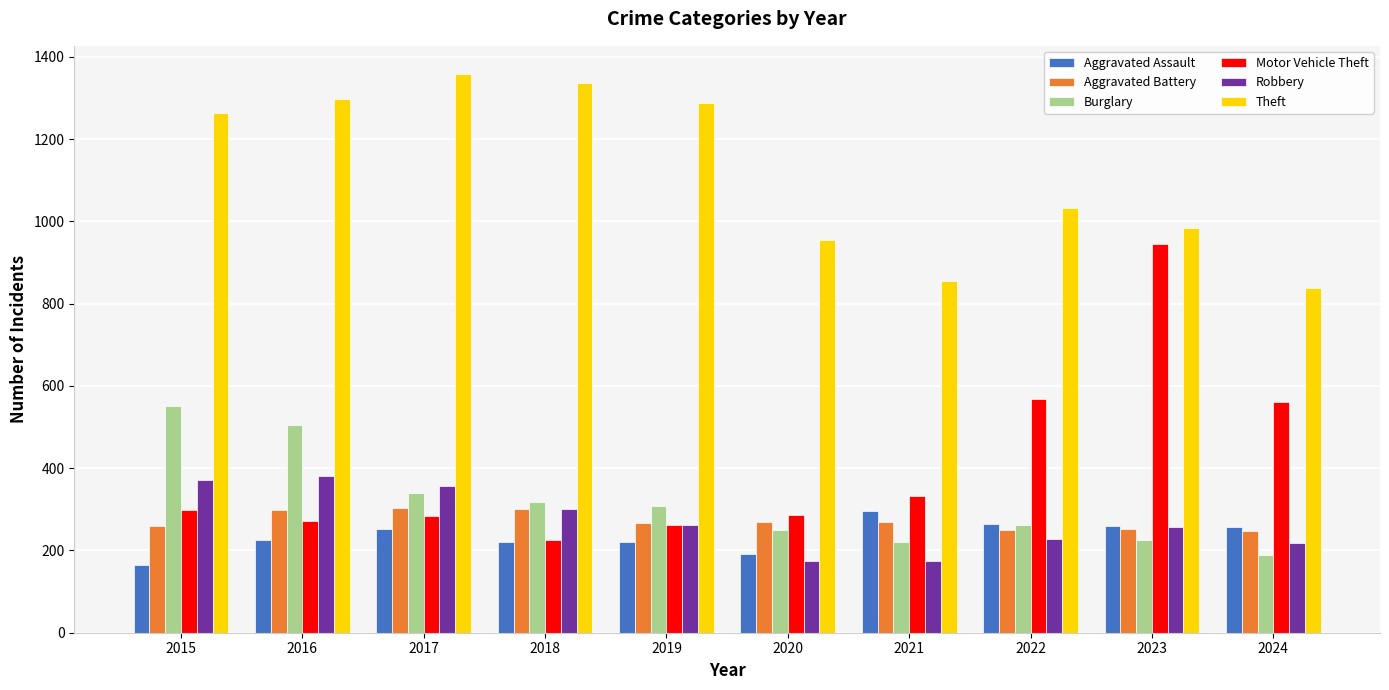

Is it true that Motor Vehicle Theft equals 332 at 2021?

True